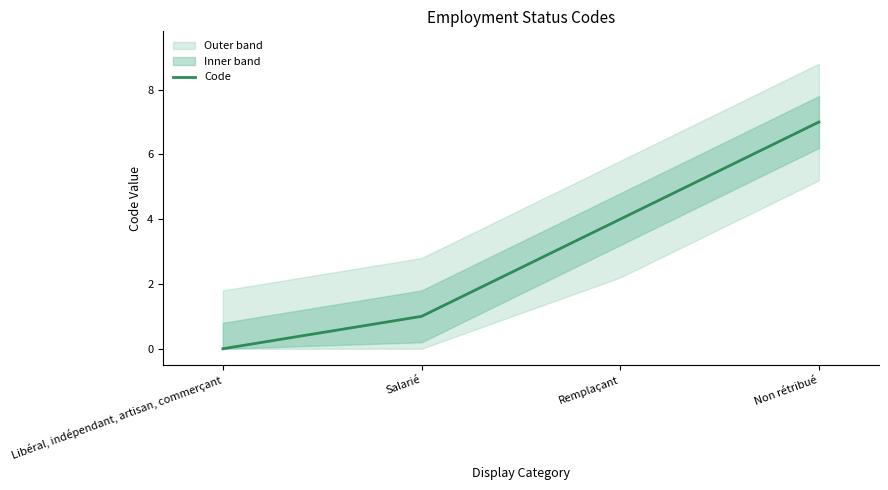

Approximately how many times larger is the value at Remplaçant compared to Salarié?

4.0